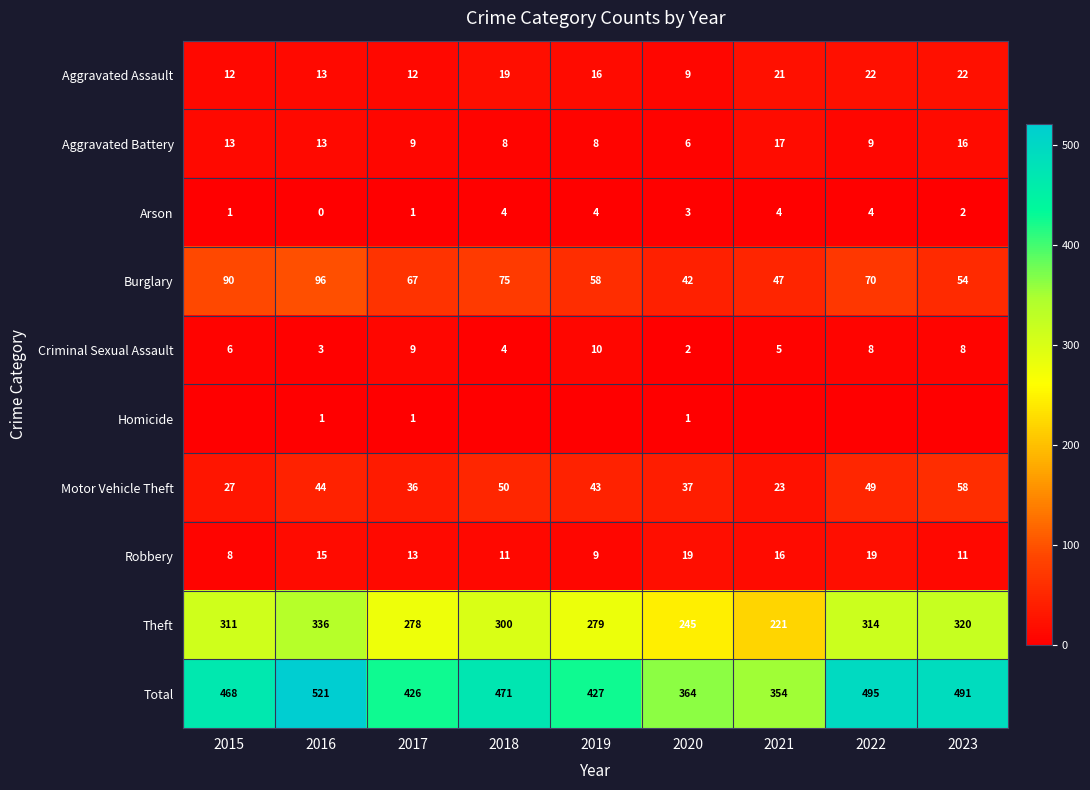

What is the sum of all Aggravated Assault values?

146